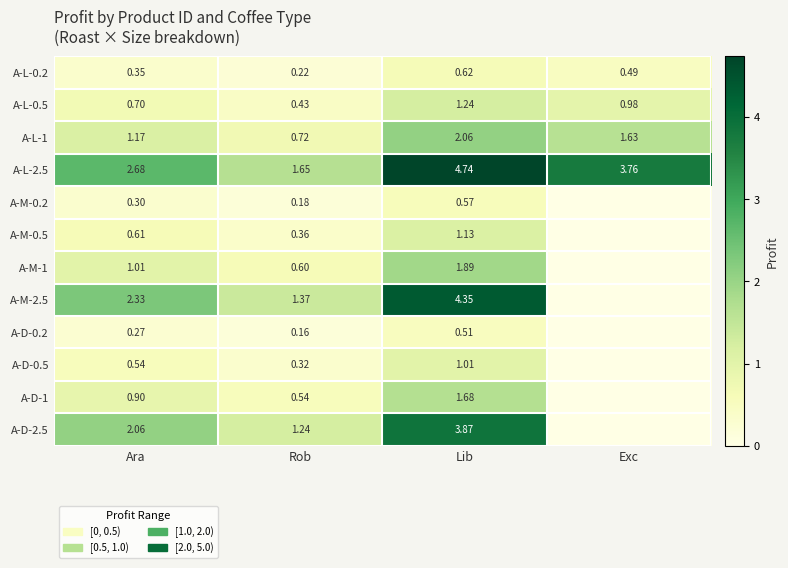

At which label does A-L-1 reach its peak?

Lib